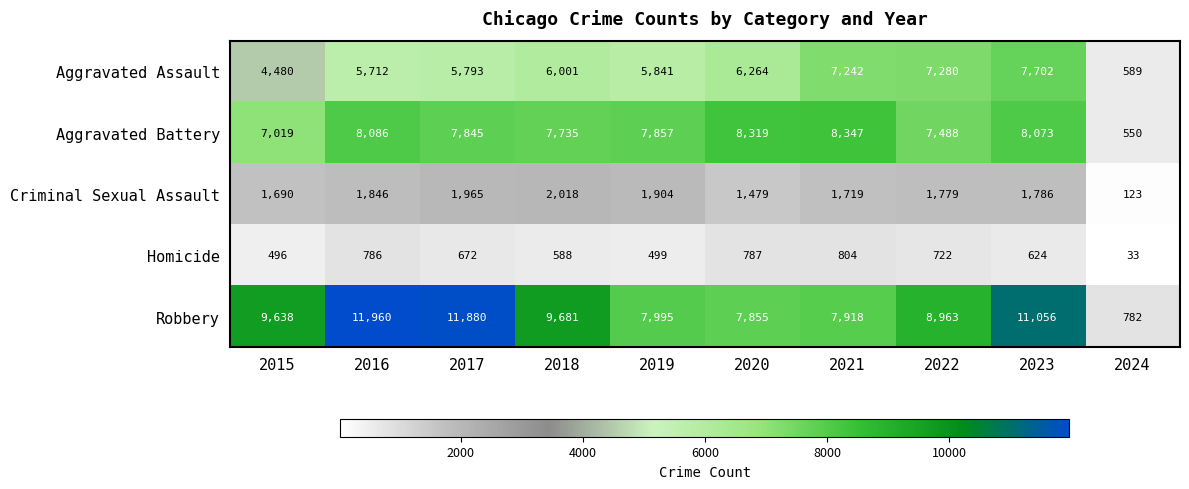

Which series has the largest range (max minus min)?

Robbery